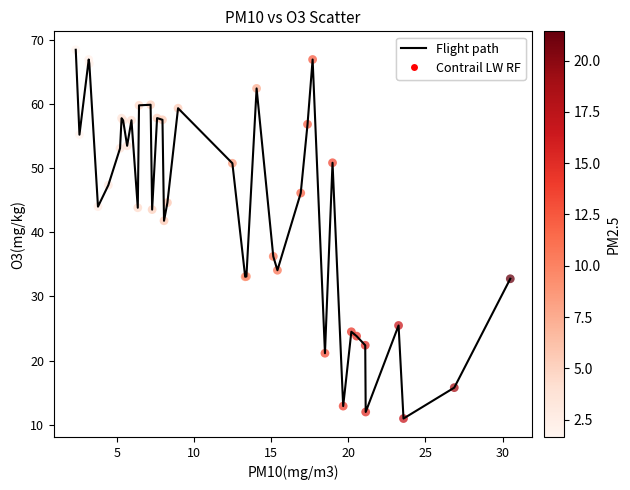

What is the maximum value shown in the chart?

68.5